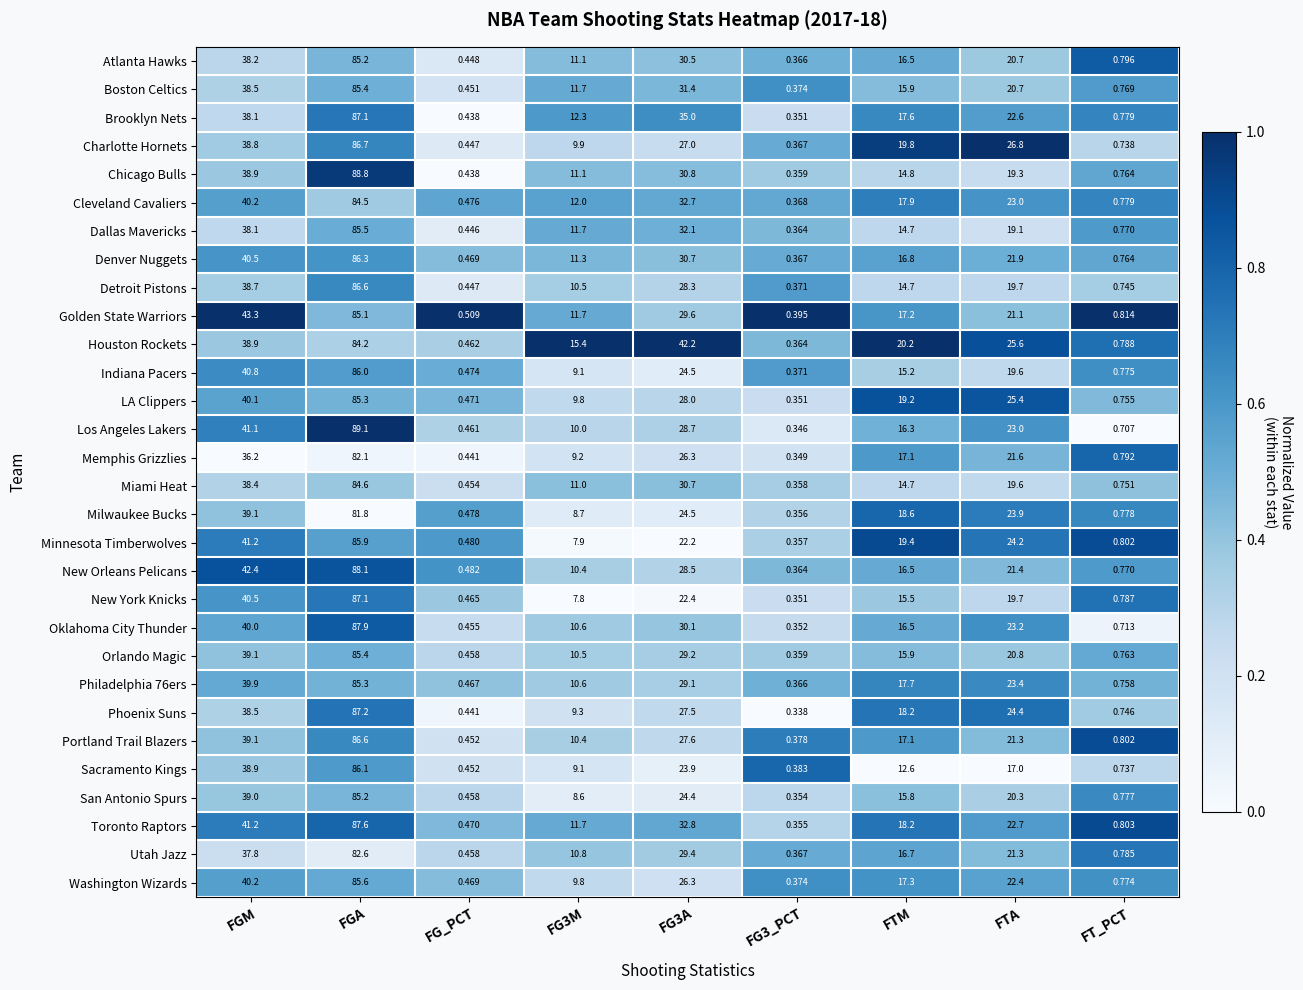

What is the spread (max minus min) of values at FGA?

7.3